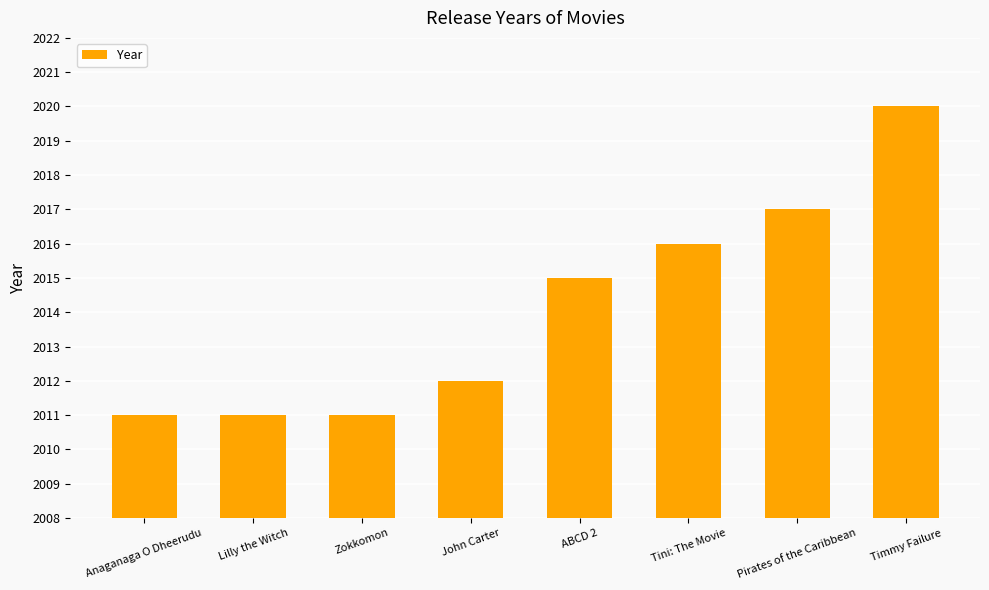

Reading right to left, transcribe all the data shown in this chart.

Timmy Failure=2020	Pirates of the Caribbean=2017	Tini: The Movie=2016	ABCD 2=2015	John Carter=2012	Zokkomon=2011	Lilly the Witch=2011	Anaganaga O Dheerudu=2011